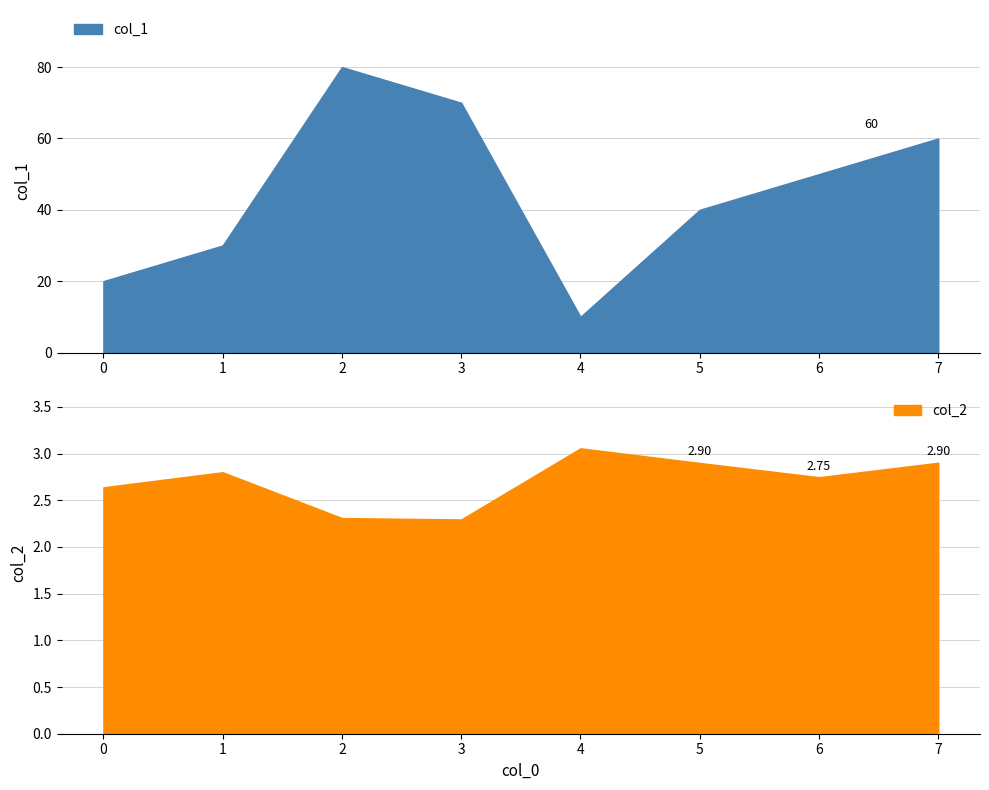

At 7, list the series in order from largest to smallest.

col_1, col_2